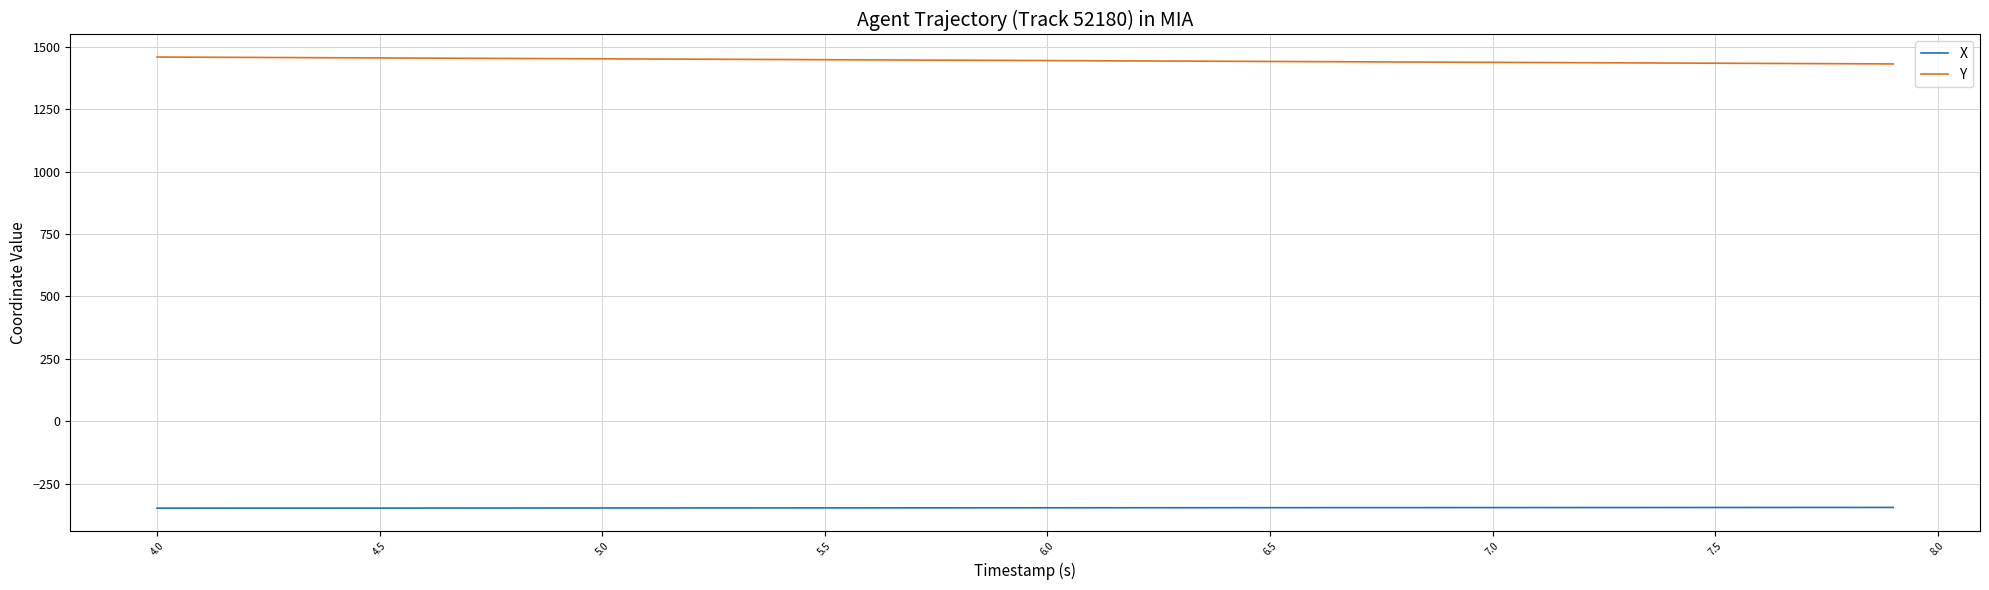

True or false: Y and X cross at least once.

False